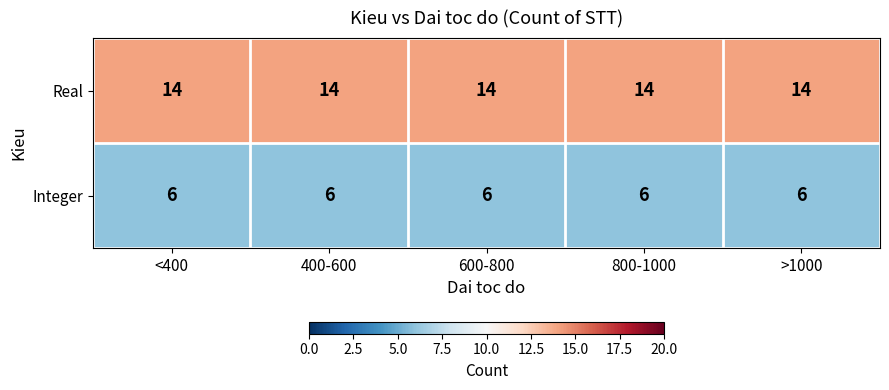

The Integer series shows 2 at <400. True or false?

False